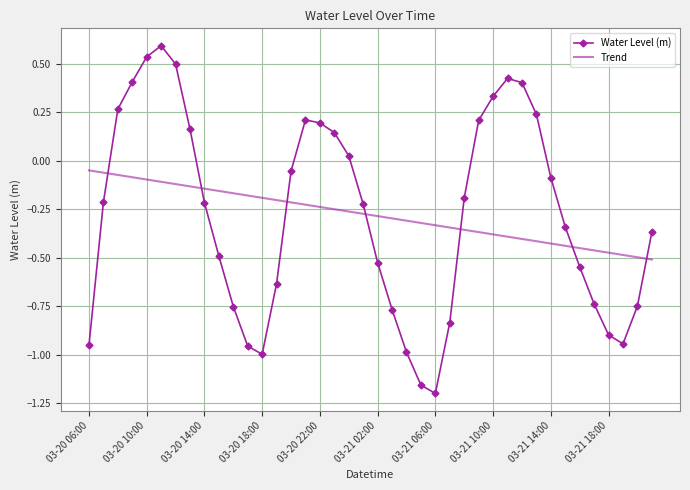

What is the maximum value shown in the chart?

0.6